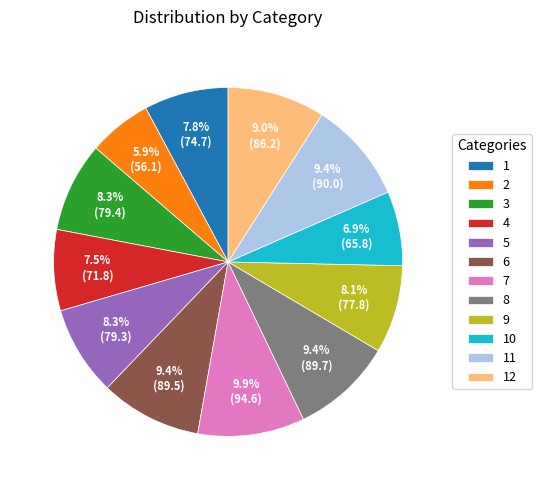

Do 8 and 6 together represent more than half of the pie?

No